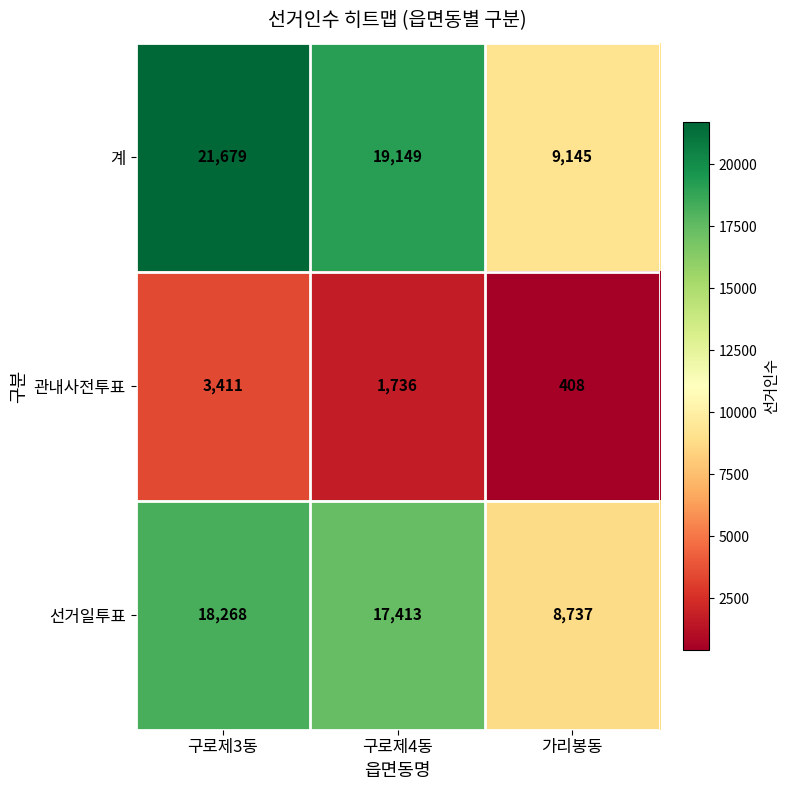

At which label is 계 closest to 15412?

구로제4동